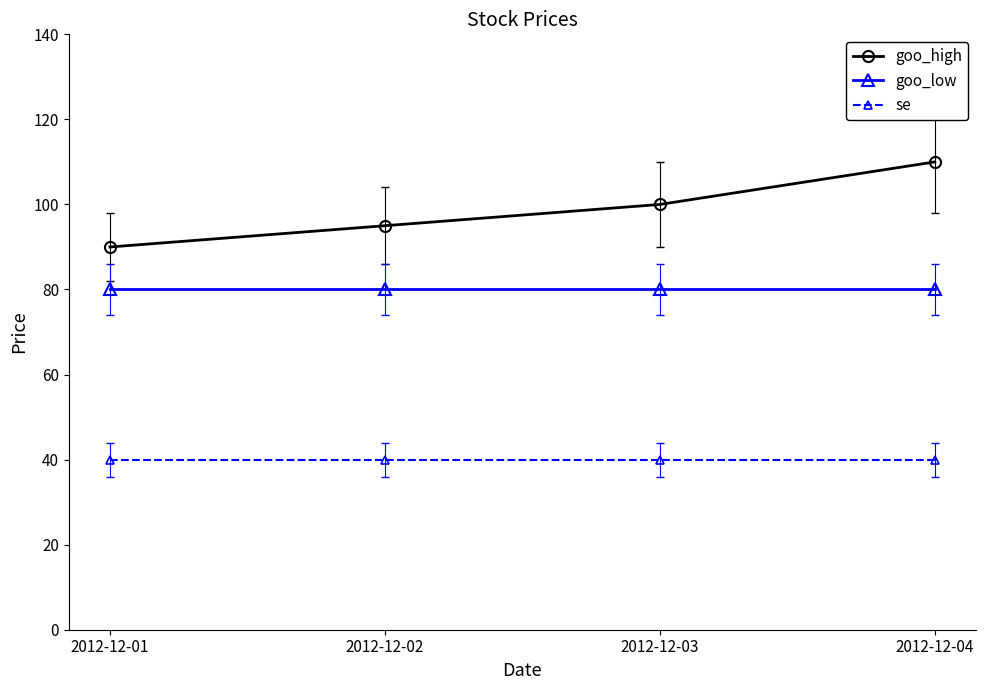

Rank the series at 2012-12-03 from highest to lowest value.

goo_high, goo_low, se